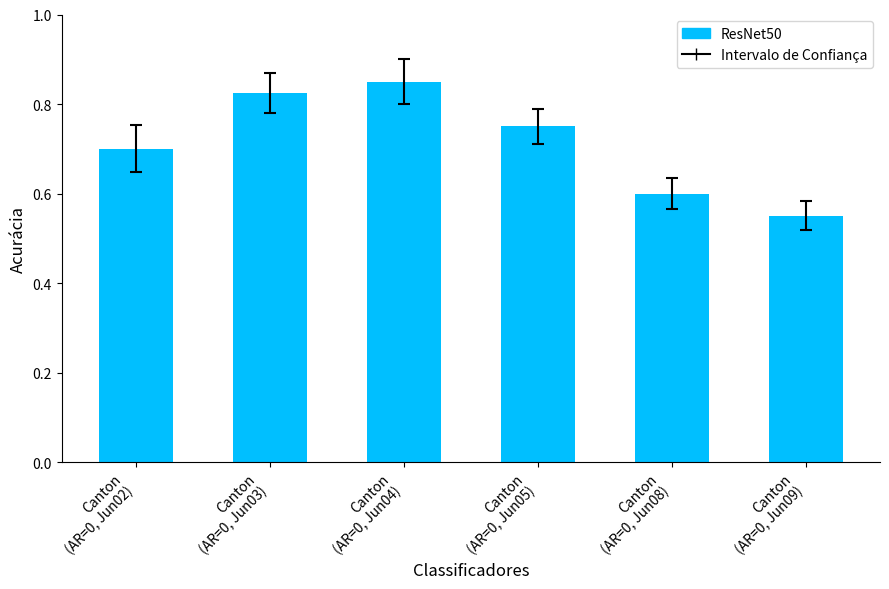

Count the values in the range 0 to 1.

6